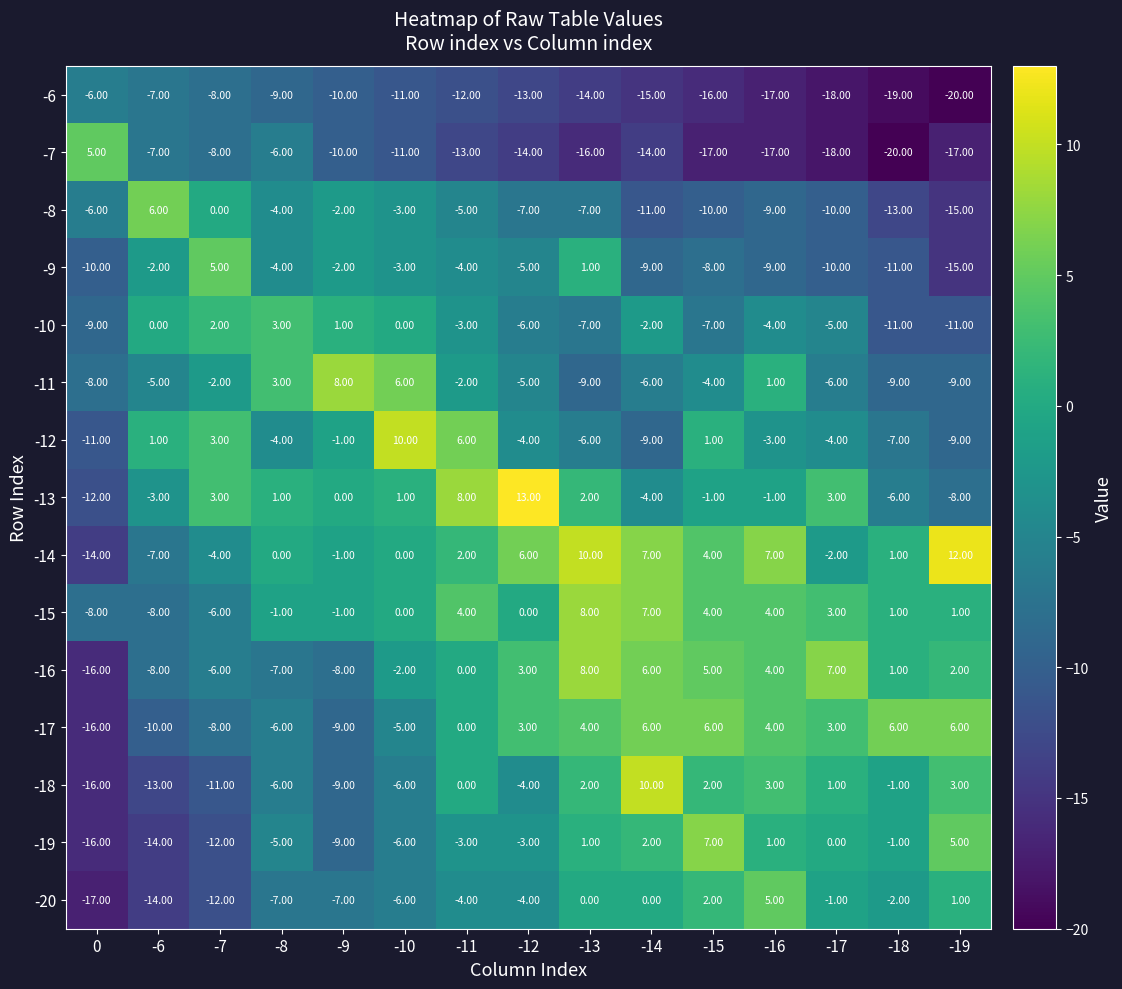

How many negative values does the -20 series have?

10